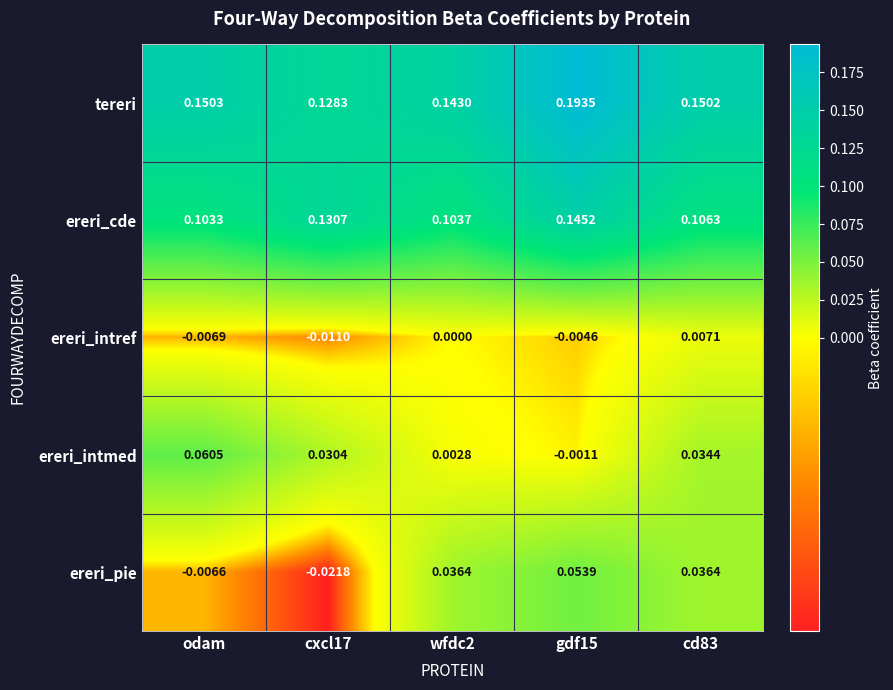

At gdf15, list the series in order from smallest to largest.

ereri_intref, ereri_intmed, ereri_pie, ereri_cde, tereri